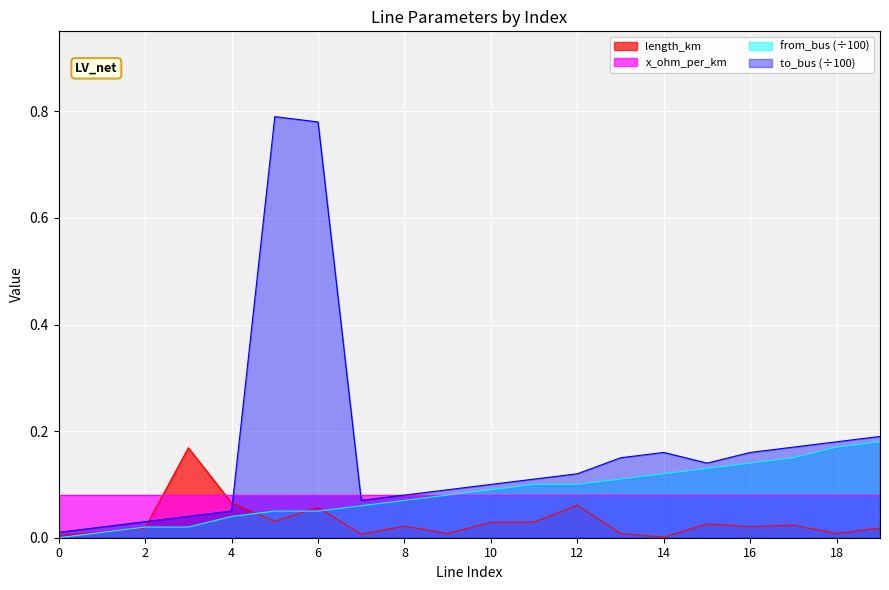

Is it true that length_km equals 0.0 at 7?

True